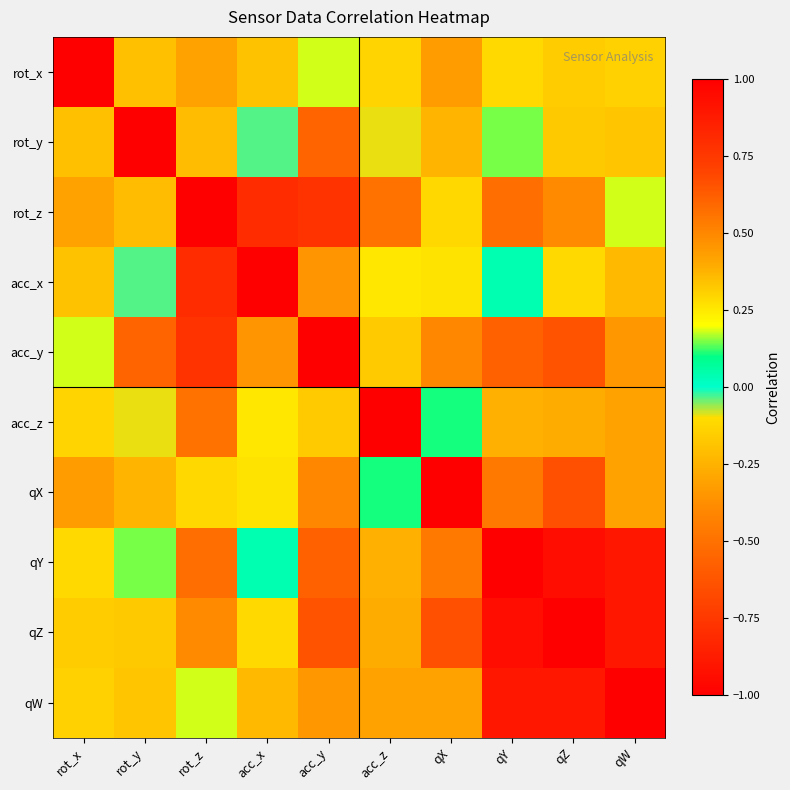

Rank the series at qZ from highest to lowest value.

qZ, qY, acc_y, acc_z, rot_y, rot_x, acc_x, rot_z, qX, qW